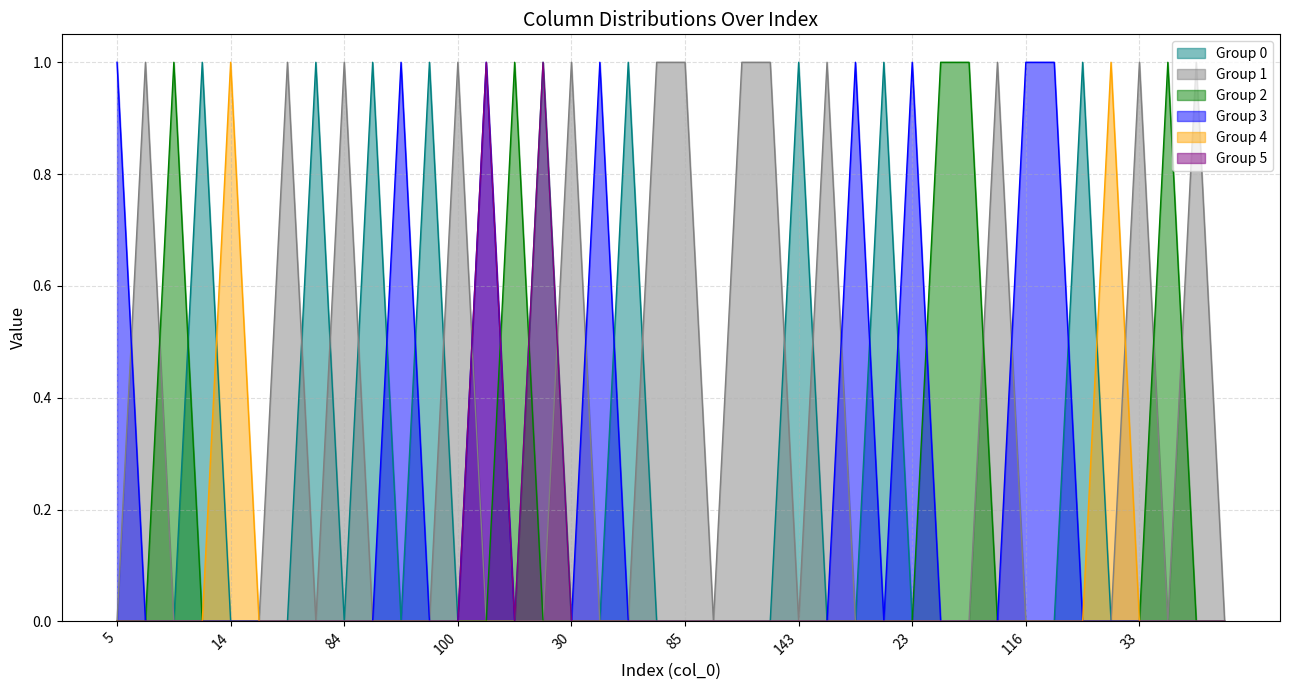

Is the value of col_5 at 162 greater than the value of col_4 at 88?

No